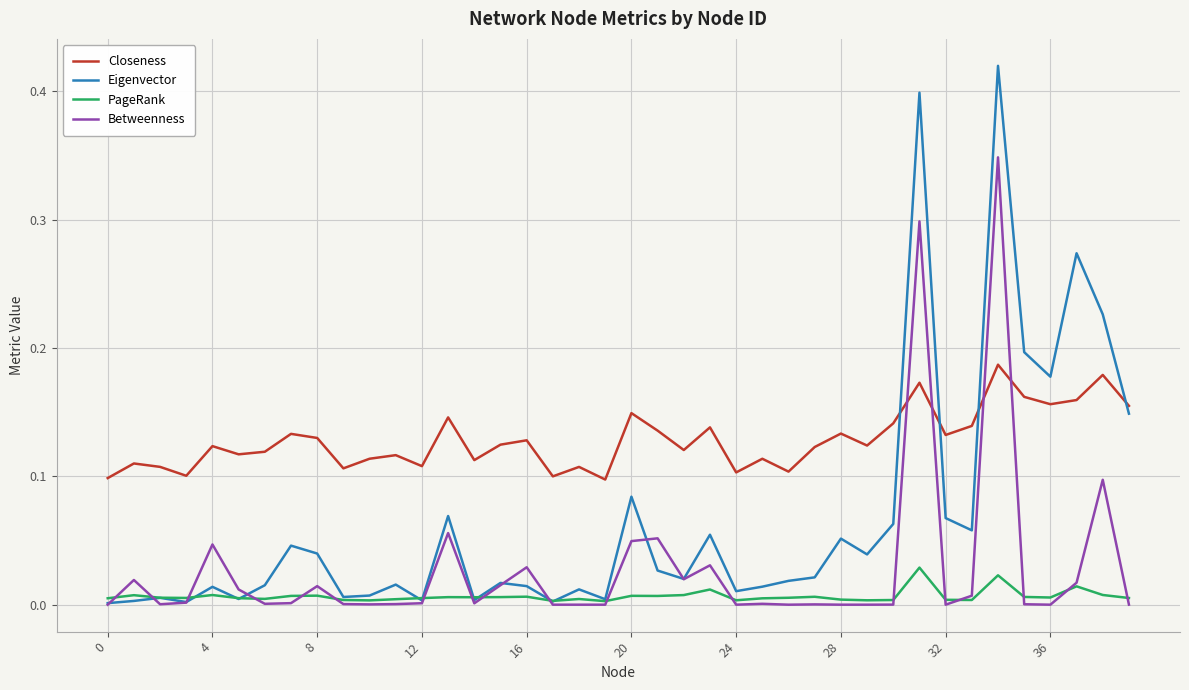

Which series has the largest range (max minus min)?

Eigenvector